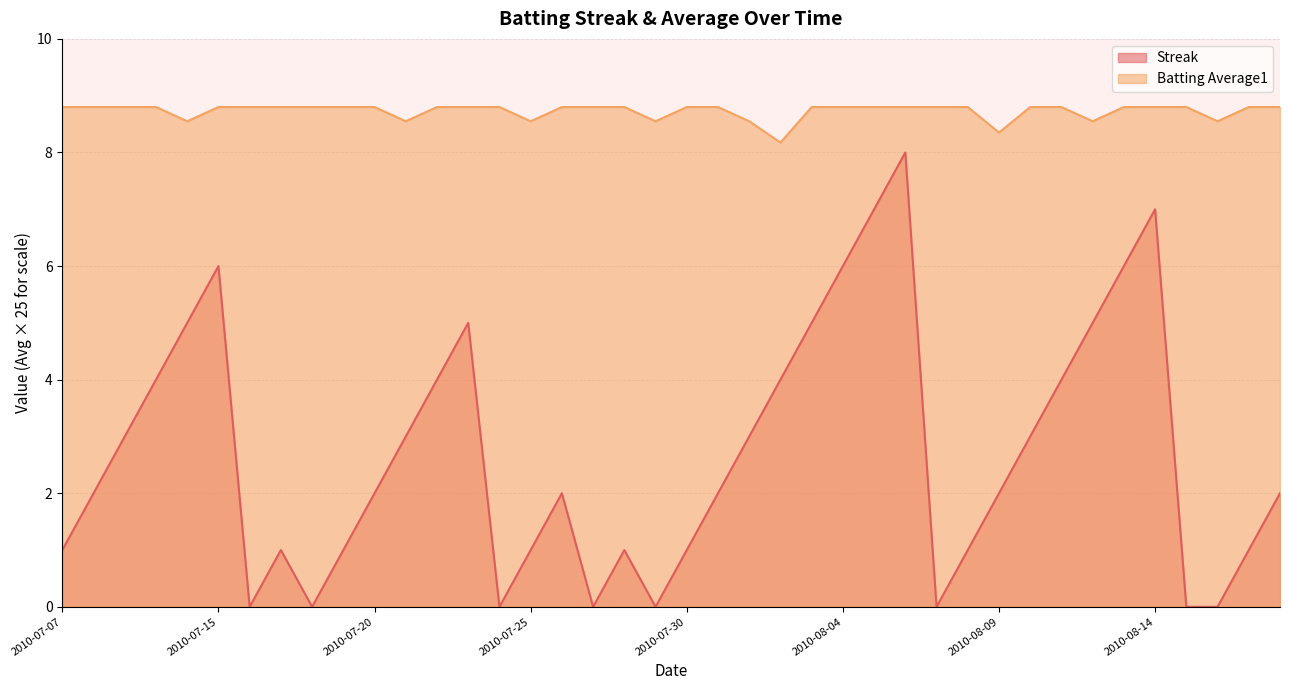

Does the chart have visible grid lines?

Yes